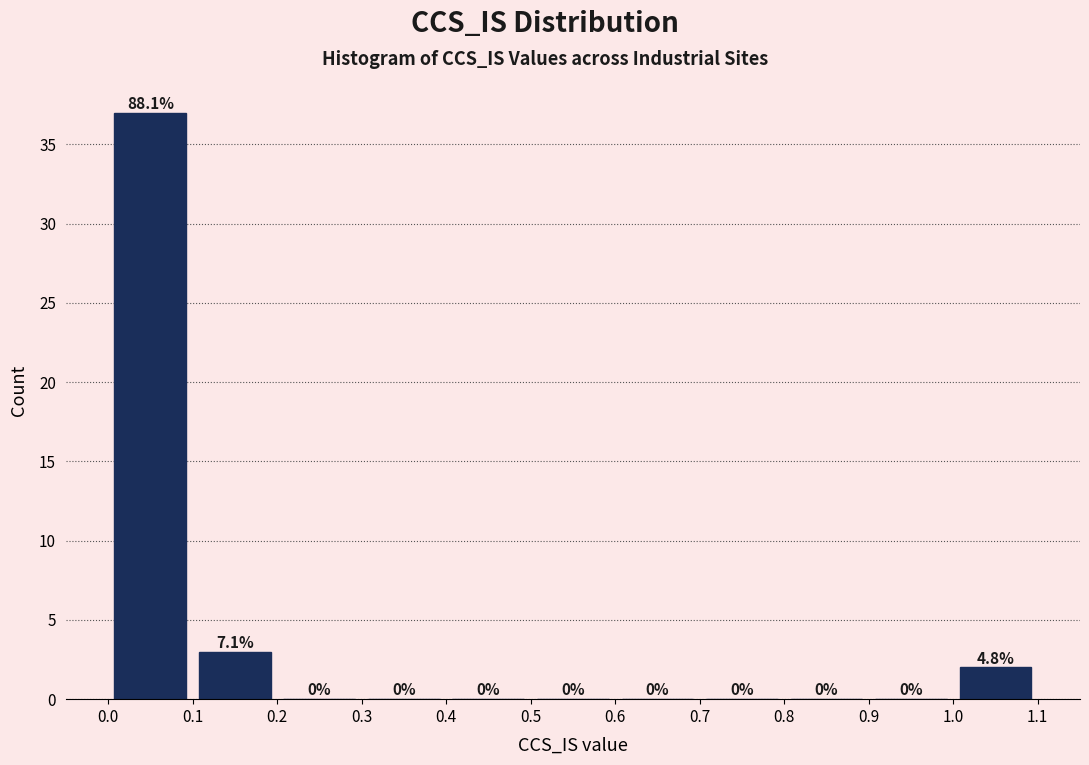

Which range on the x-axis has the tallest bar?

0.0 to 0.1